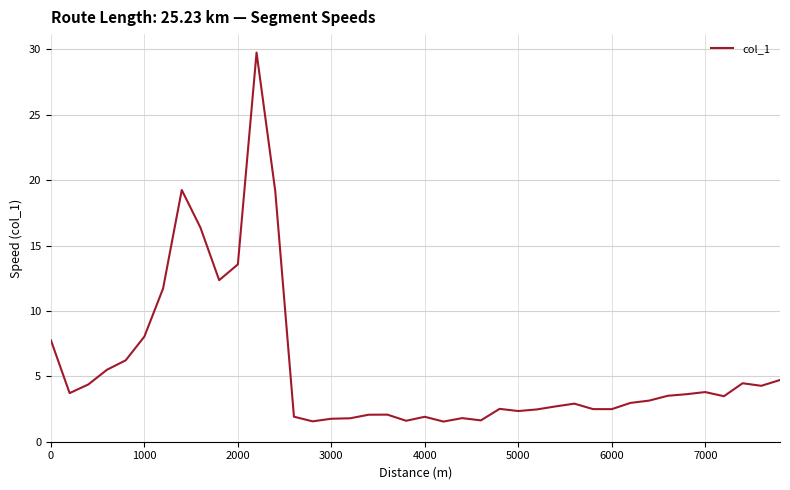

What is the smallest value displayed?

1.5